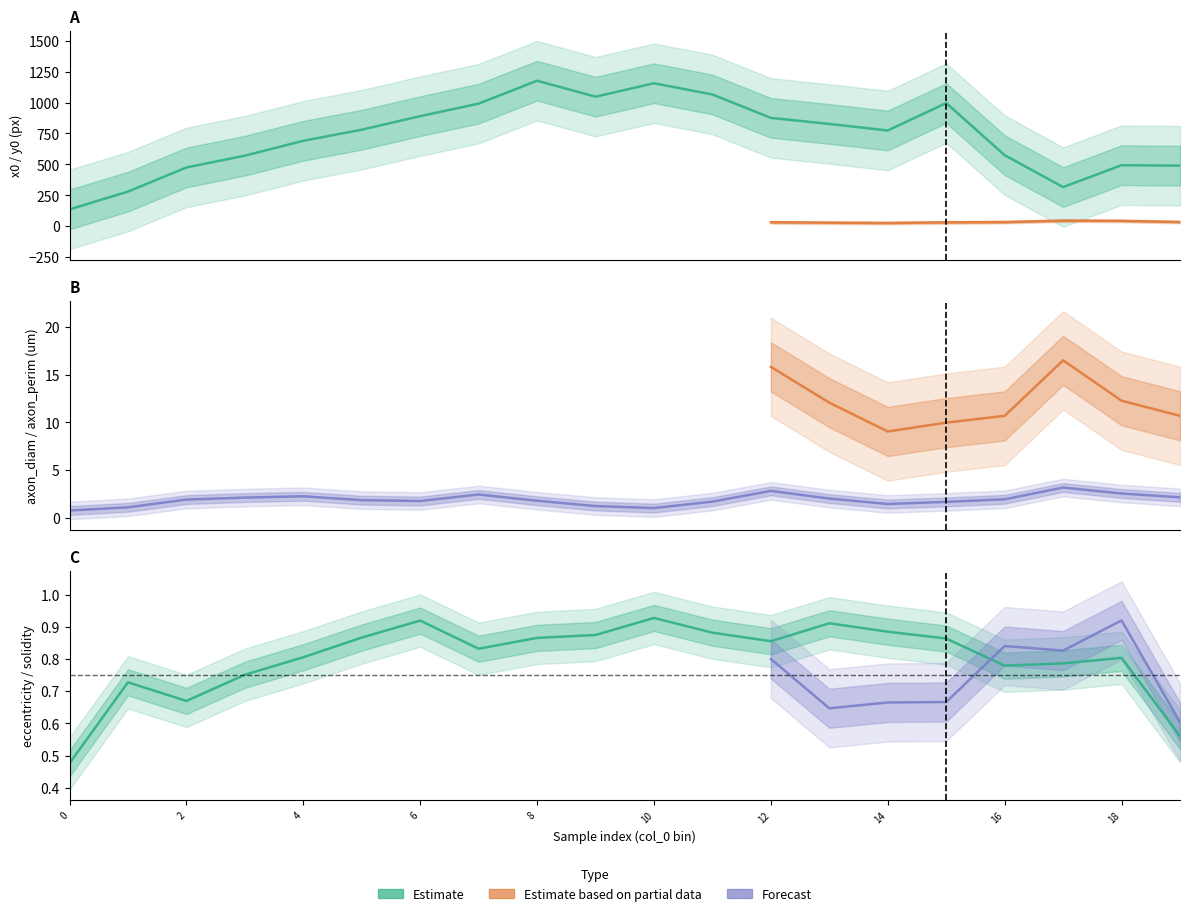

Which series has the widest spread of values?

x0 (px)